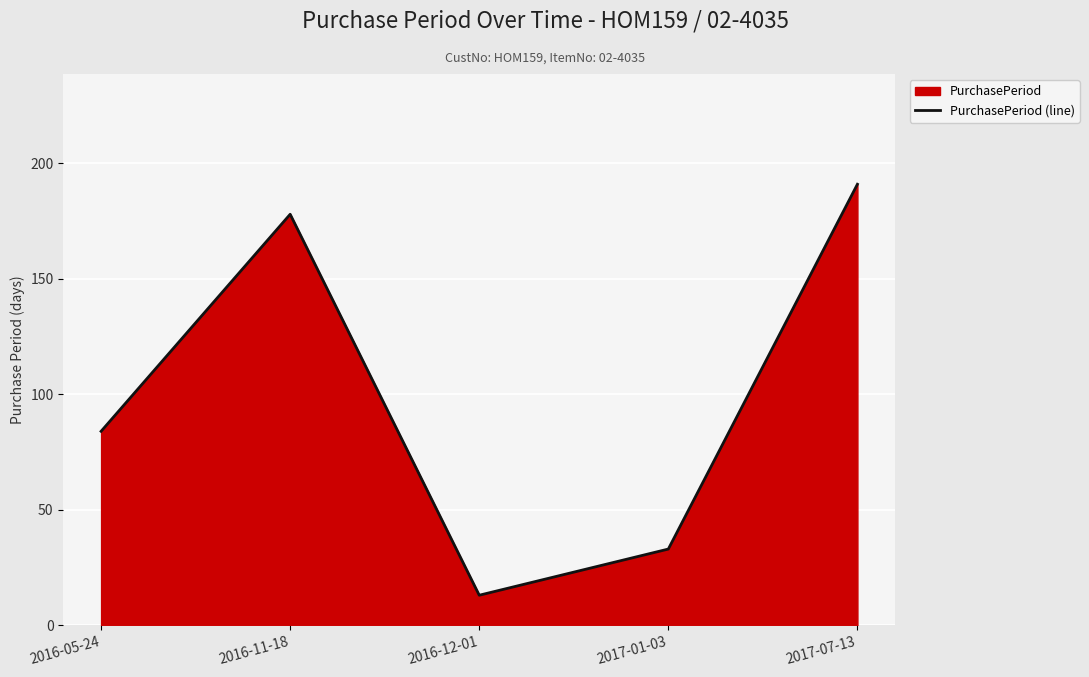

What is the difference between the second highest and second lowest values?

145